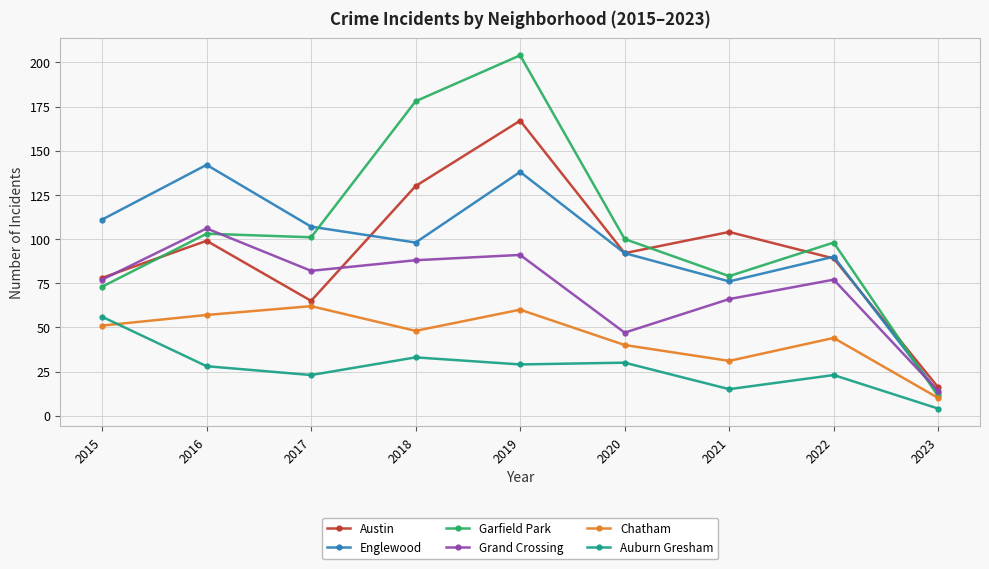

In Chatham, how many points are lower than both neighbors (excluding endpoints)?

2